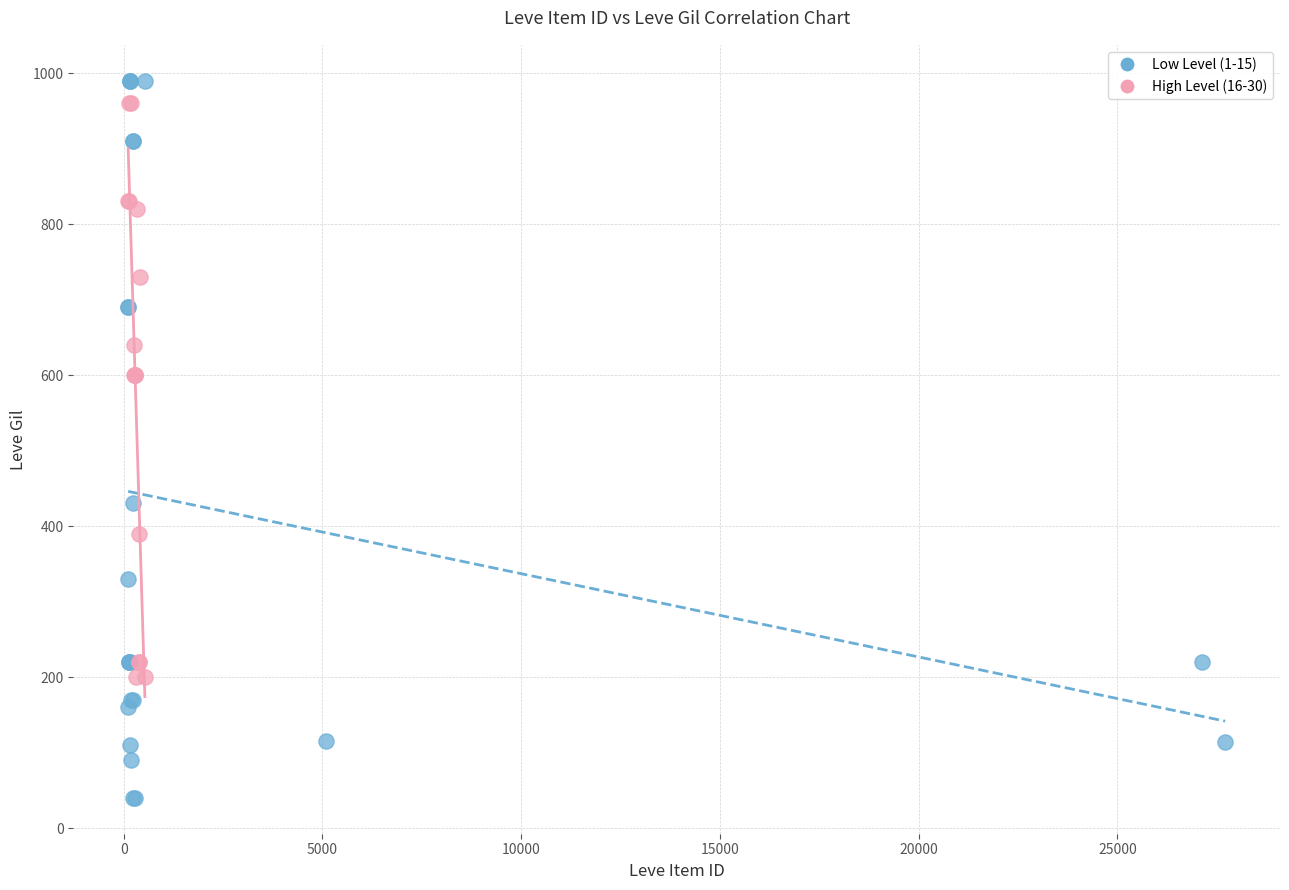

What are all the series names shown in the legend?

Low Level (1-15), High Level (16-30)